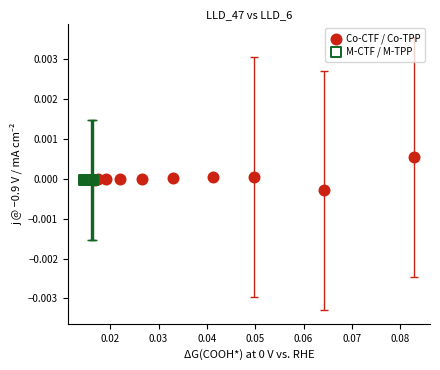

Which series contains the lowest Y value?

Co-CTF / Co-TPP